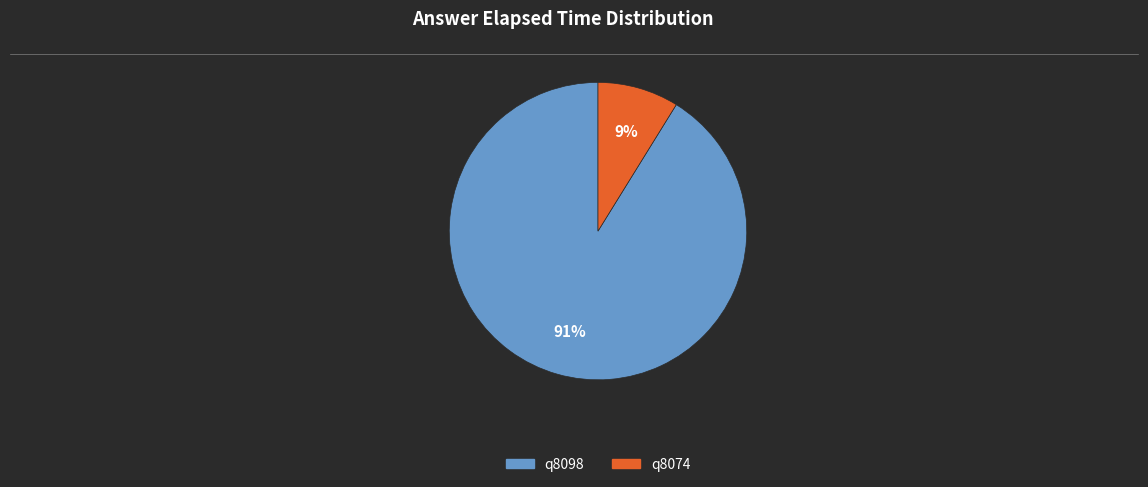

To the nearest percent, what is the average slice percentage?

50%